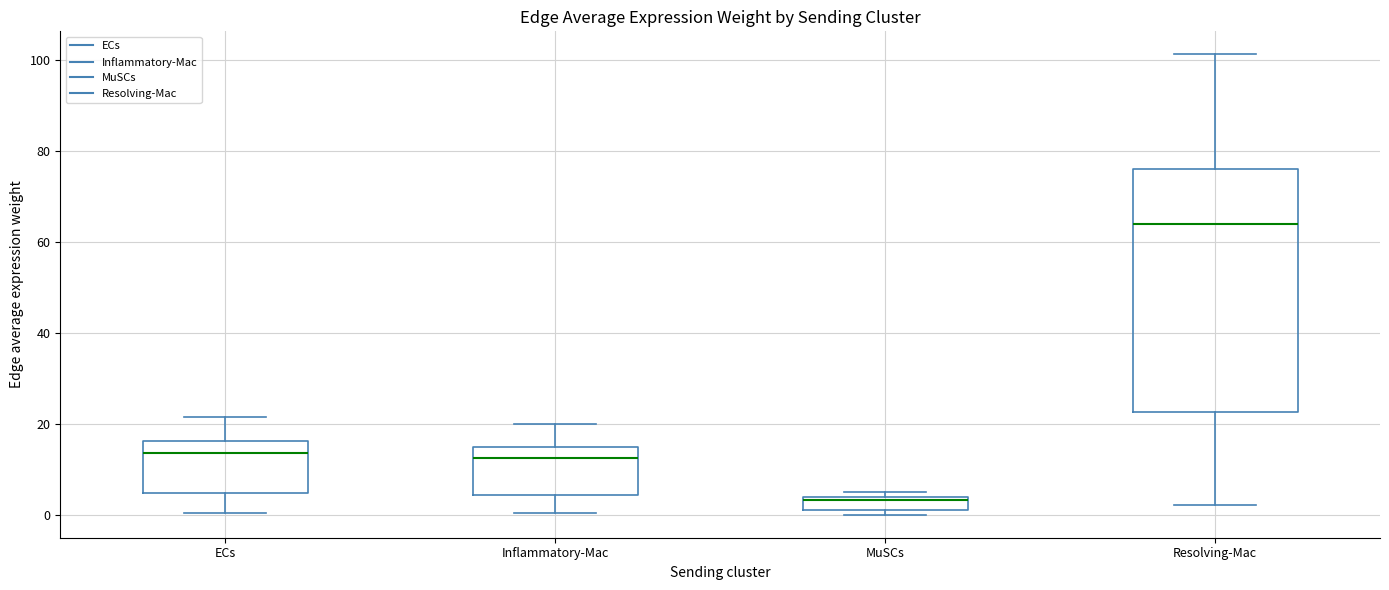

Which box's median line is the lowest?

MuSCs